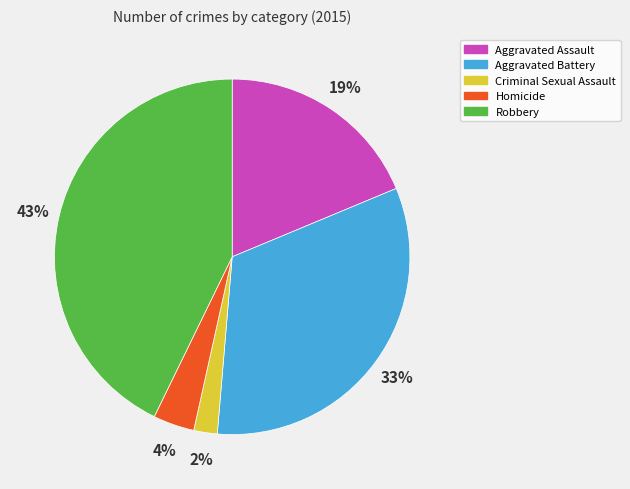

To the nearest percent, what portion does Robbery represent?

43%